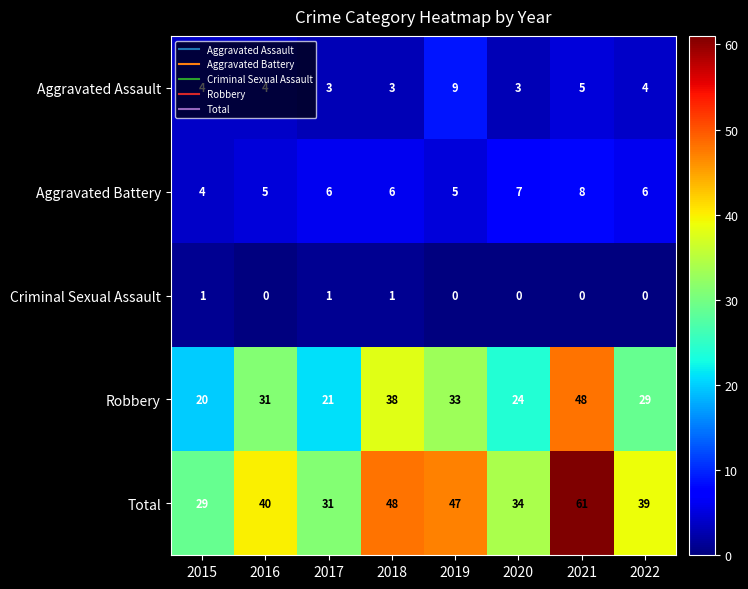

What is the approximate value of Robbery at 2022, to the nearest 5?

30